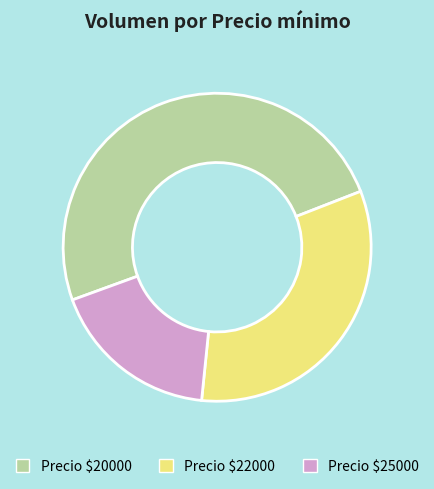

Which category has the biggest portion of the pie?

Precio $20000